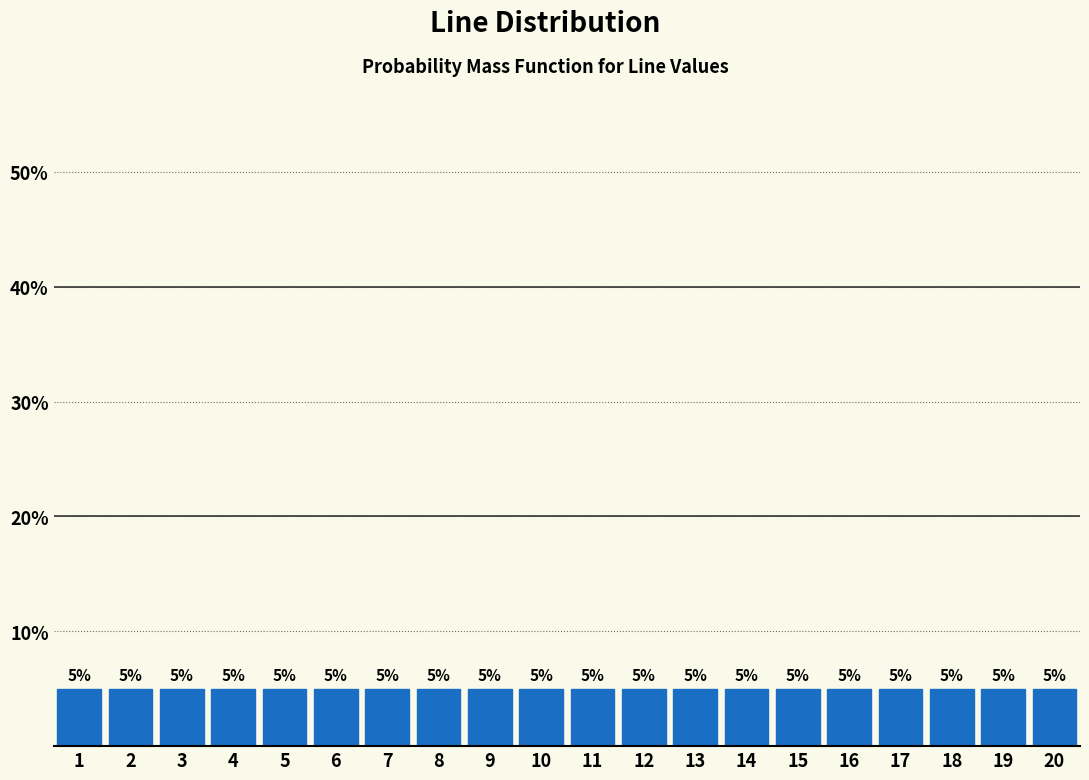

Reading left to right, list every bar in this chart as the range it spans on the x-axis followed by its height.

0.5 to 1.5: 5
1.5 to 2.5: 5
2.5 to 3.5: 5
3.5 to 4.5: 5
4.5 to 5.5: 5
5.5 to 6.5: 5
6.5 to 7.5: 5
7.5 to 8.5: 5
8.5 to 9.5: 5
9.5 to 10.5: 5
10.5 to 11.5: 5
11.5 to 12.5: 5
12.5 to 13.5: 5
13.5 to 14.5: 5
14.5 to 15.5: 5
15.5 to 16.5: 5
16.5 to 17.5: 5
17.5 to 18.5: 5
18.5 to 19.5: 5
19.5 to 20.5: 5